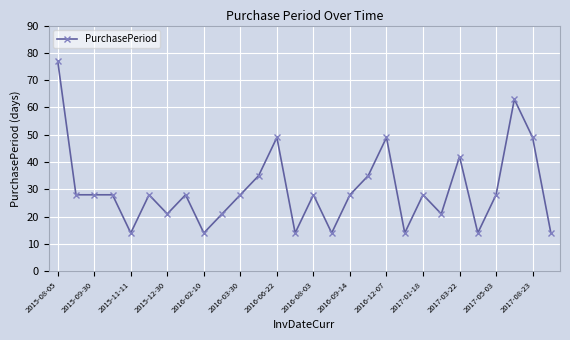

What is the average value?

30